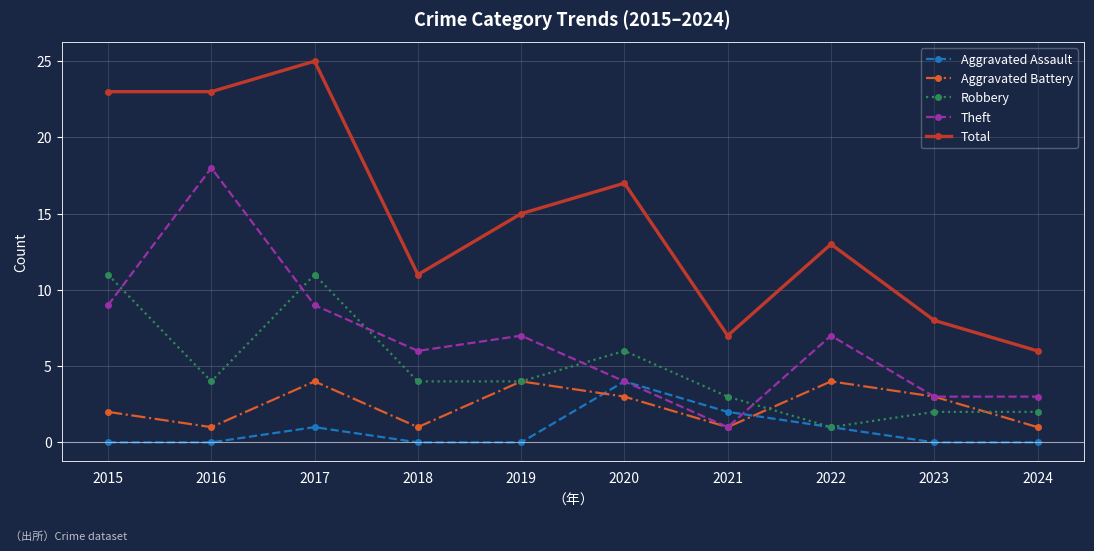

Where is the first local maximum for Aggravated Assault?

2017